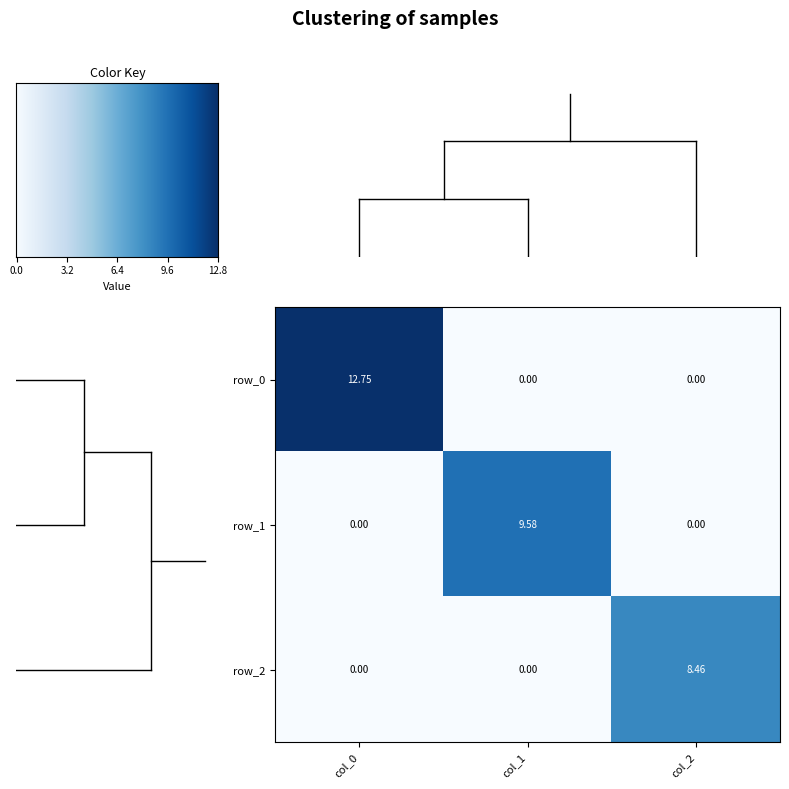

Is the value of row_2 at col_1 greater than the value of row_0 at col_0?

No